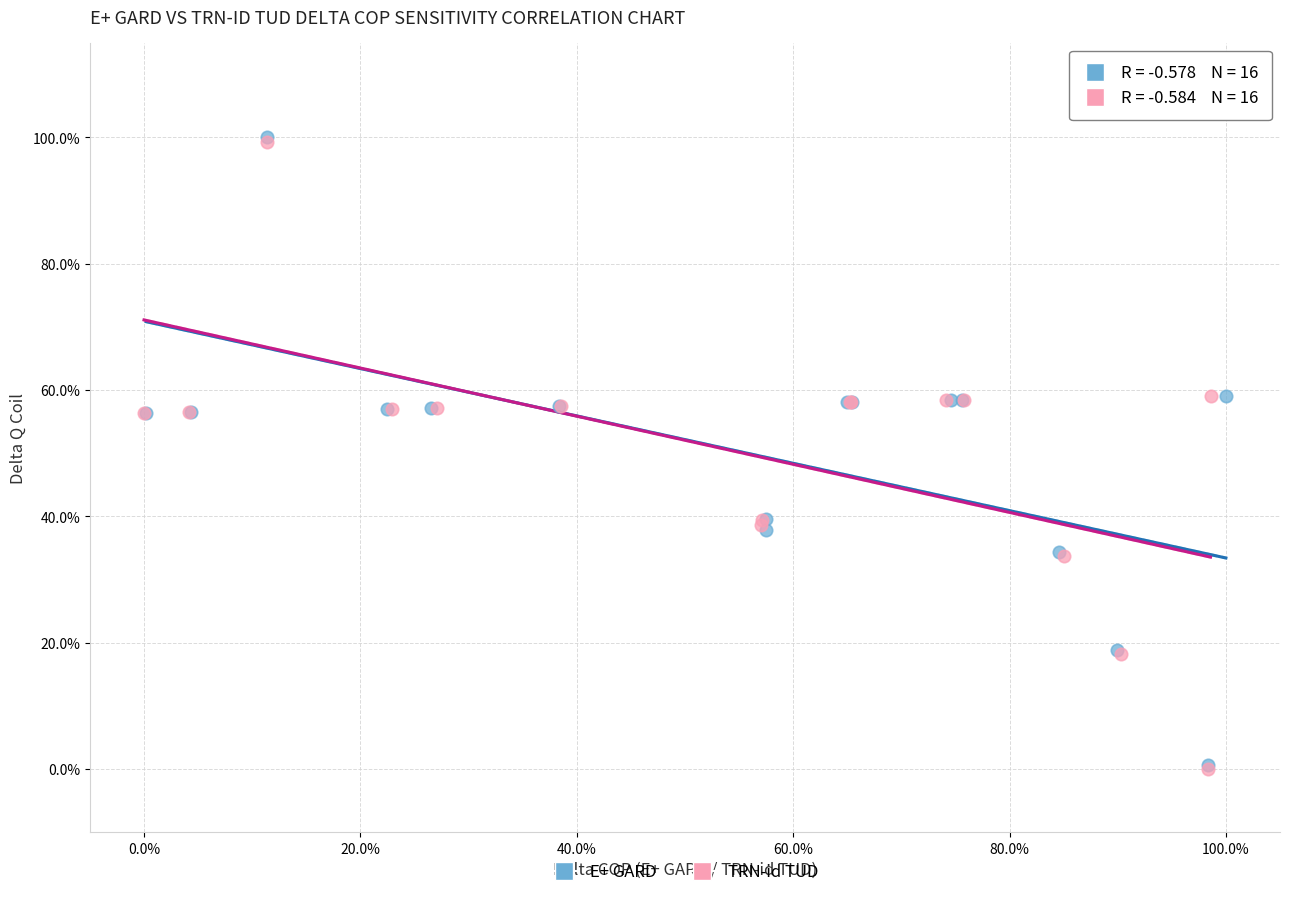

What are all the series names shown in the legend?

E+ GARD, TRN-id TUD